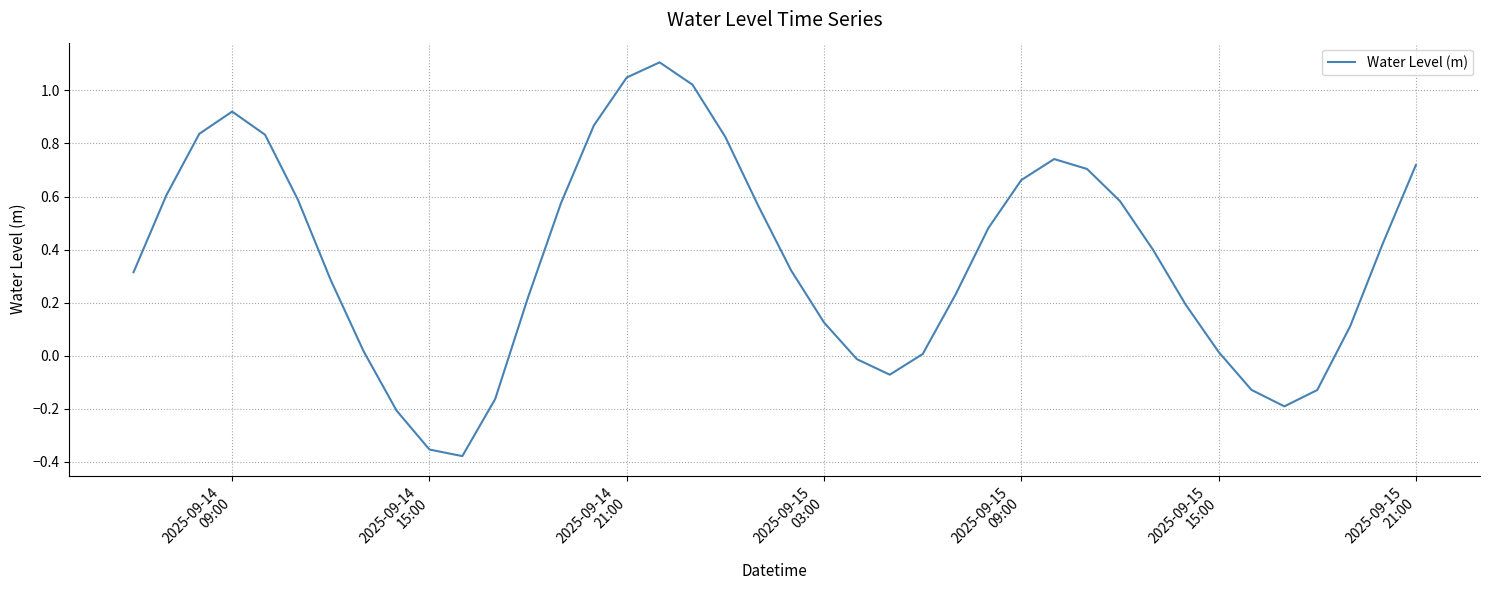

What is the greatest value displayed?

1.1